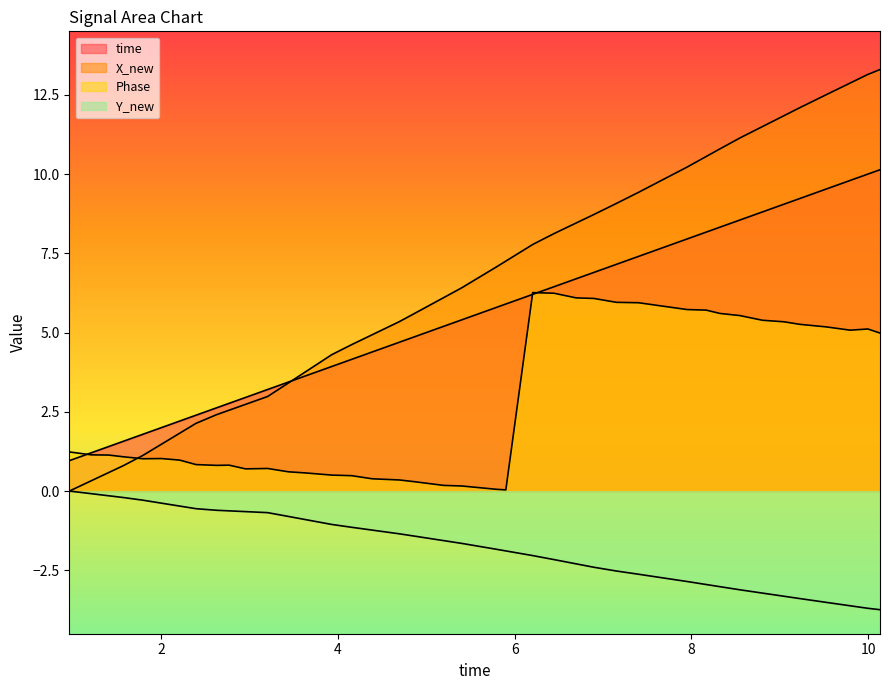

At which category is the sum across all series the highest?

10.1347451210022